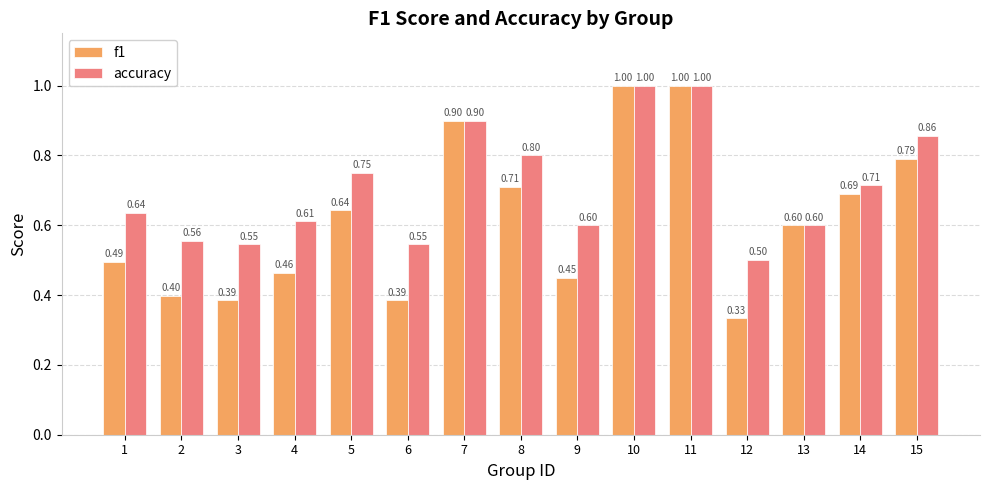

List the series in order of their overall mean, lowest first.

f1, accuracy